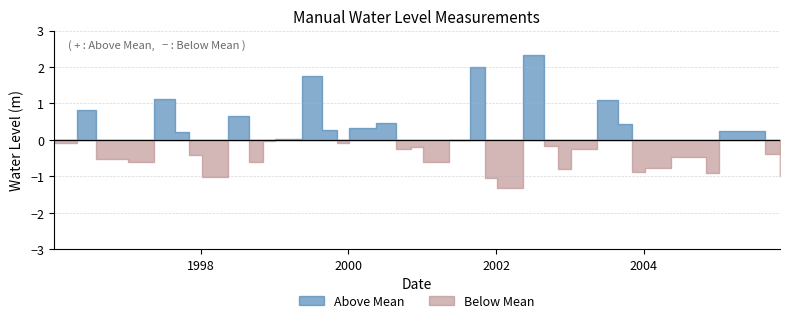

What position from the left is 1997-11-05?

9